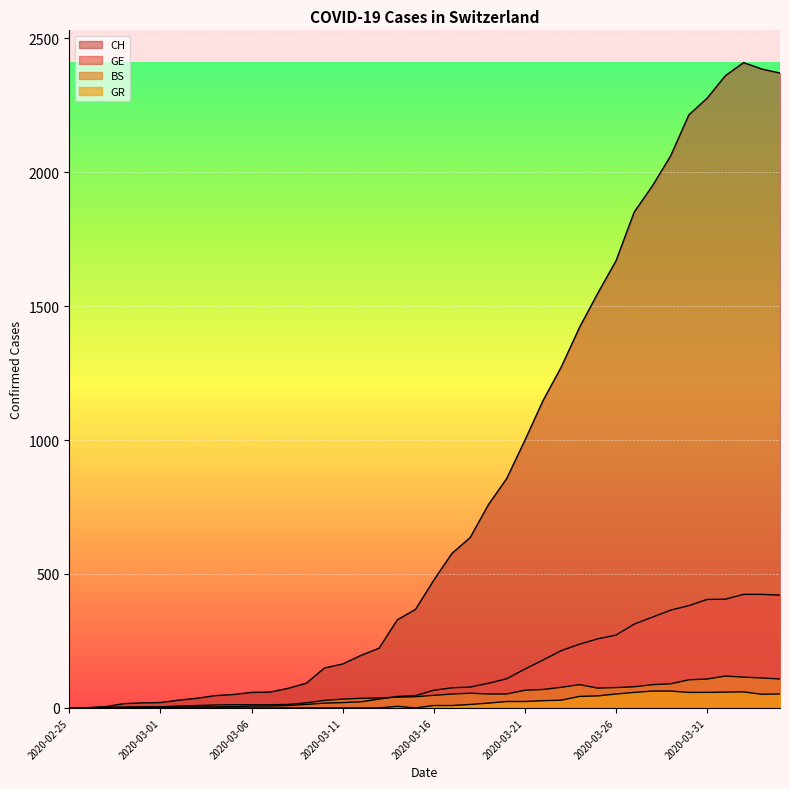

Rank the series at 2020-03-10 from lowest to highest value.

GR, GE, BS, CH